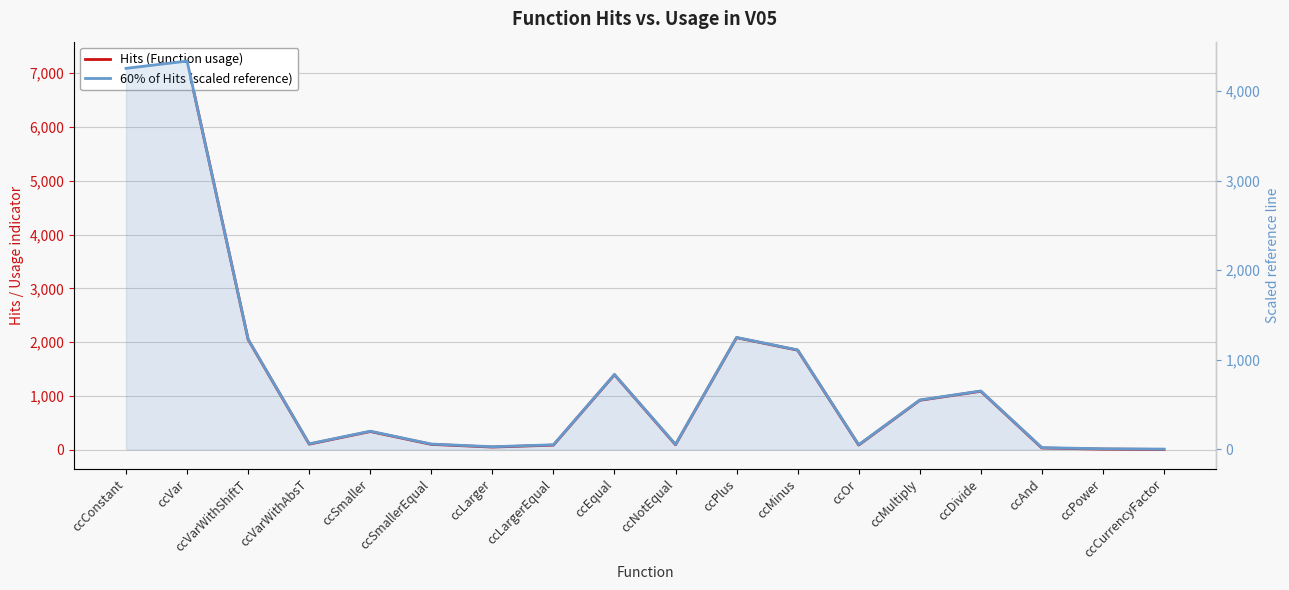

Where is the first local maximum for 60% of Hits (scaled reference)?

ccVar